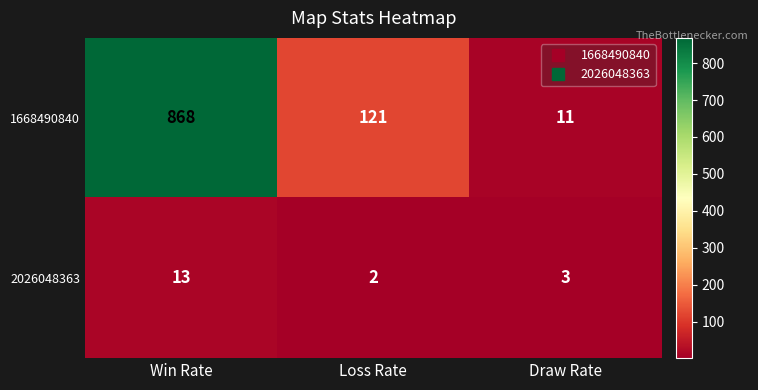

What is the greatest value displayed?

868